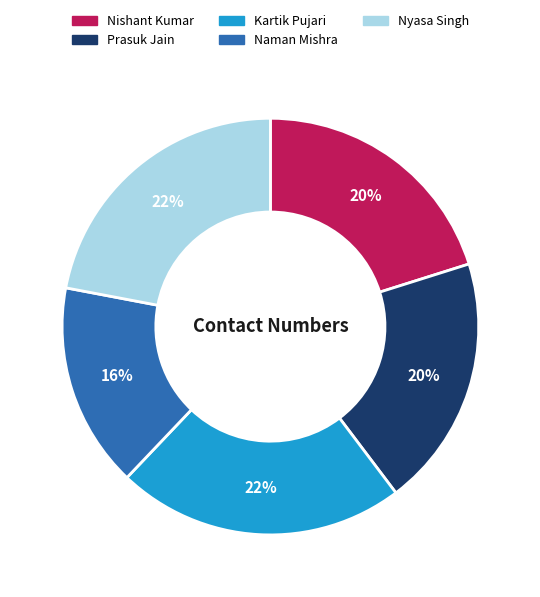

What is the smallest slice in the pie chart?

Naman Mishra